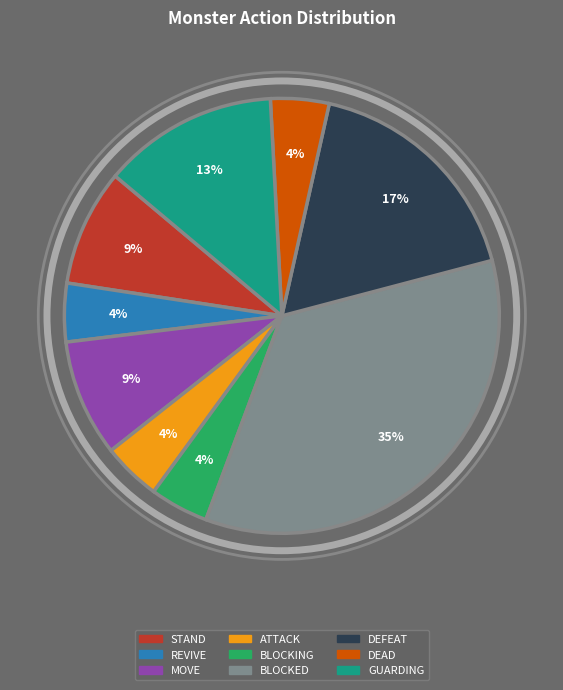

The BLOCKING slice represents 4% of the pie. True or false?

True